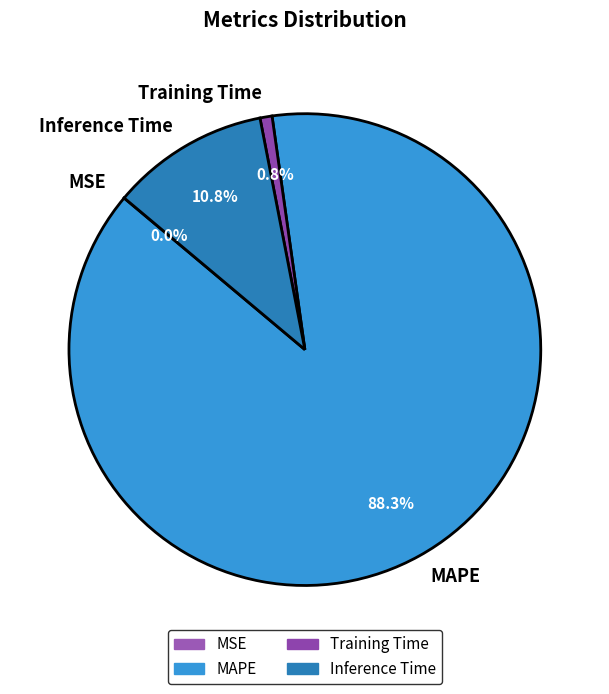

Is the sum of MAPE and Inference Time greater than half?

Yes